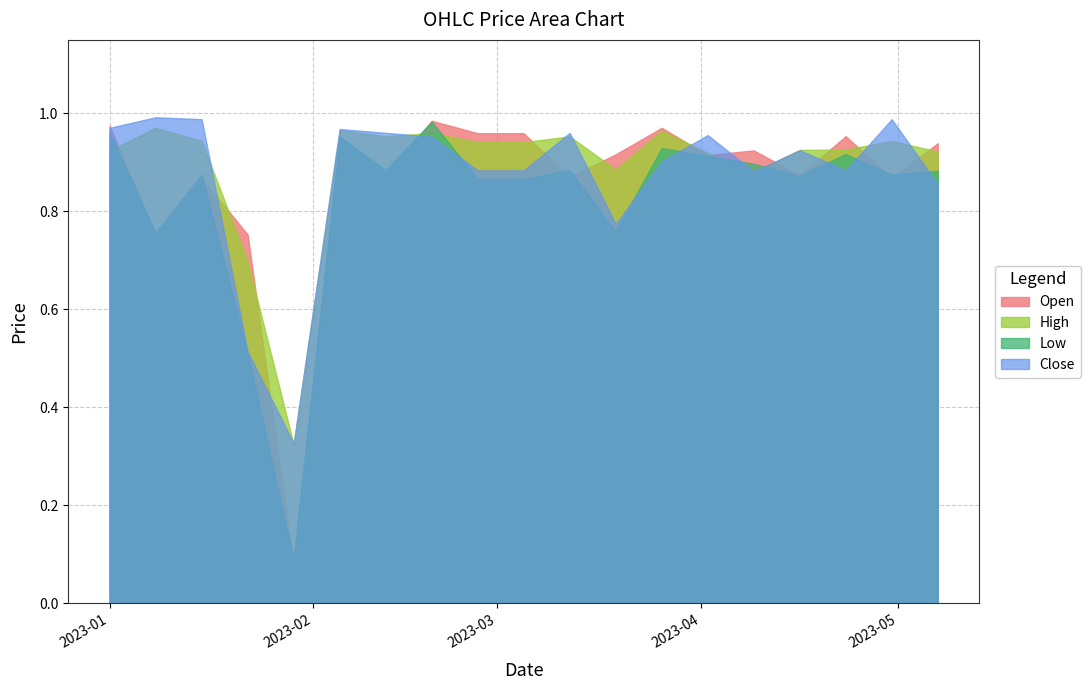

Where is the first local minimum for High?

2023-01-29